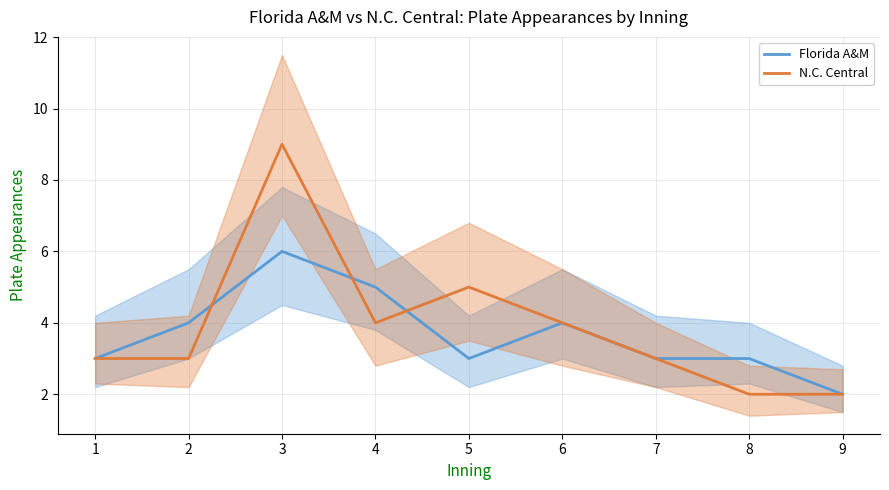

Count the N.C. Central values in the range 3 to 4.

5